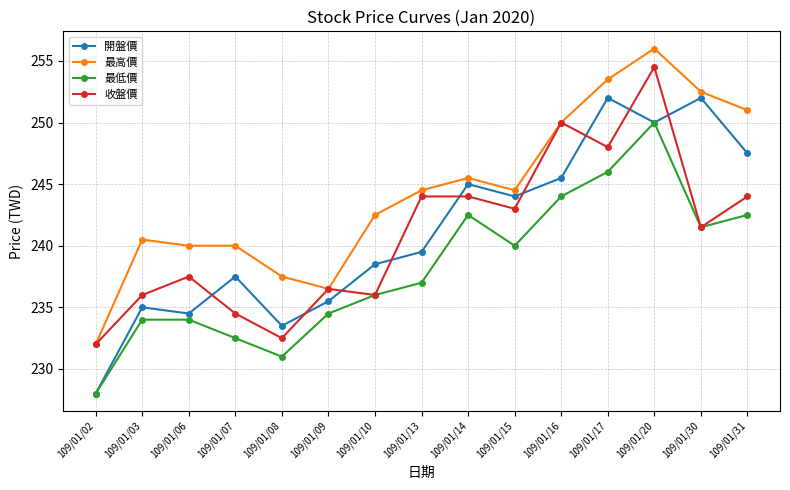

Where is 收盤價 nearest to the value 243?

109/01/15